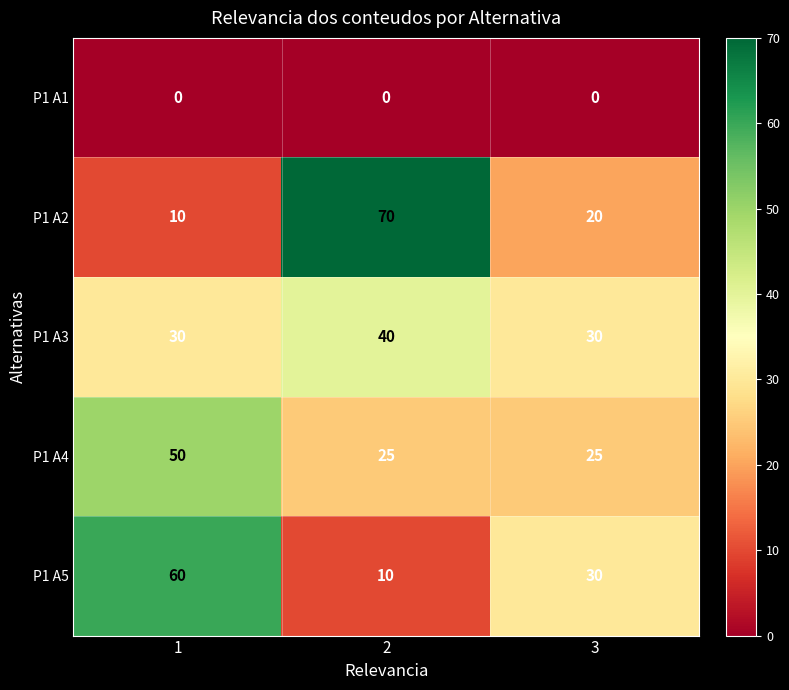

At how many categories does at least one series exceed 41?

2